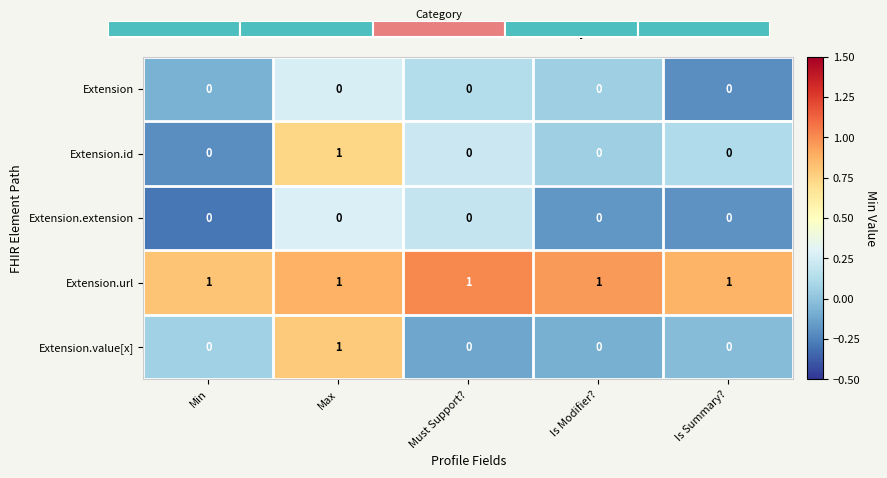

The value of Extension.url at Max is 1.3. True or false?

False